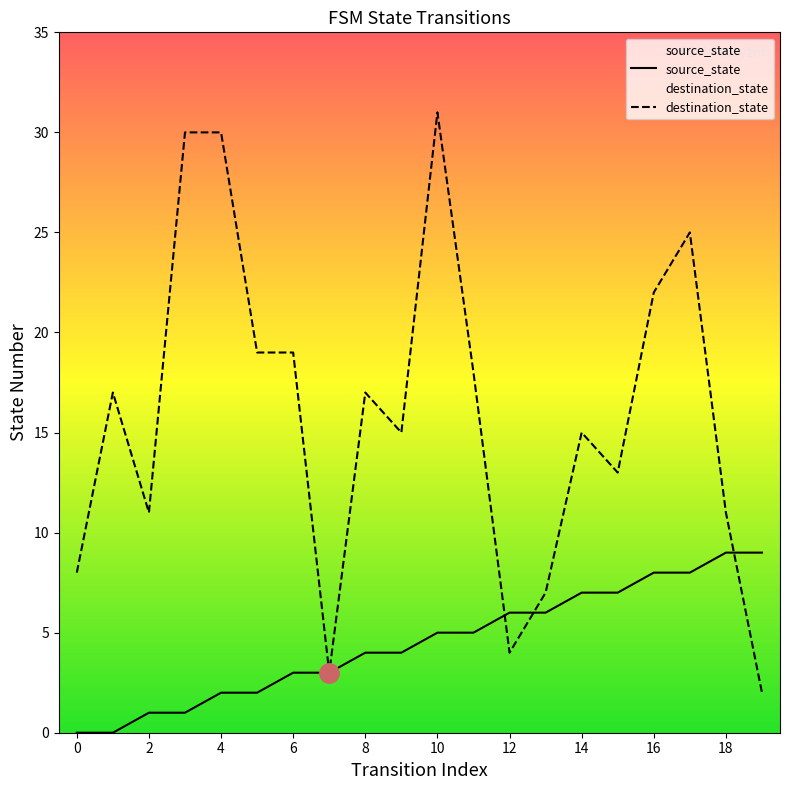

What is the maximum value for destination_state?

31